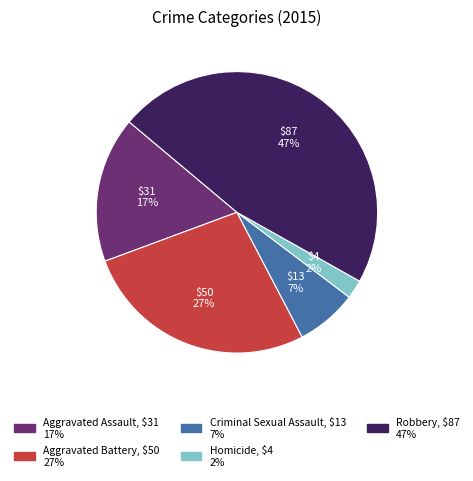

Is it true that Homicide is 2% of the pie?

True